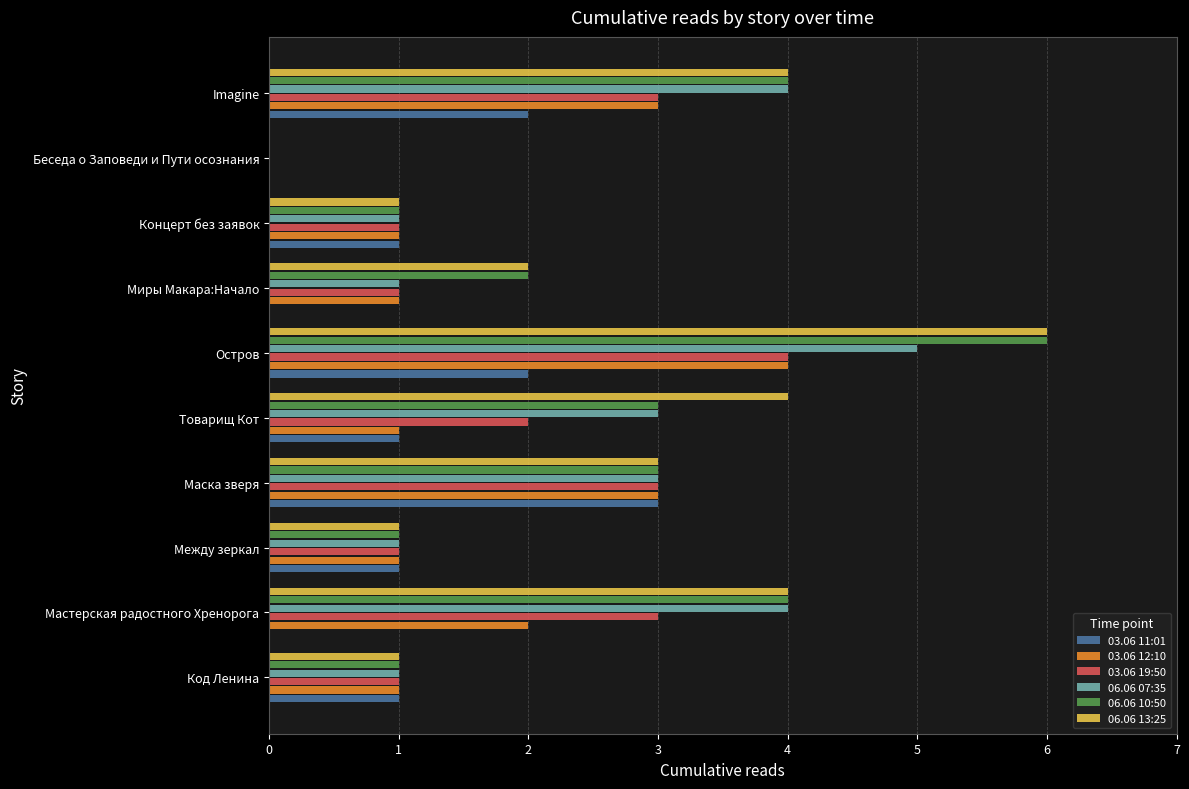

What is the total value across all series at Остров?

27